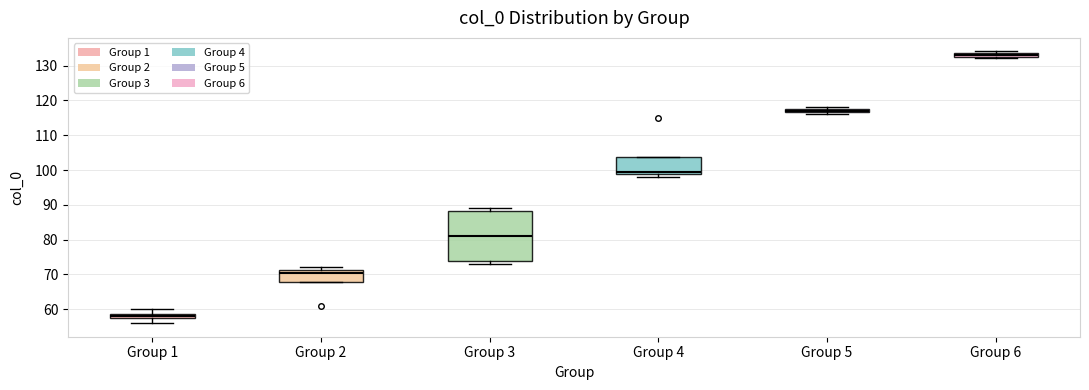

Where is the lower edge of the box for Group 4 on the y-axis? The values are not printed on the chart, so give them approximately, as read against the axis.

99